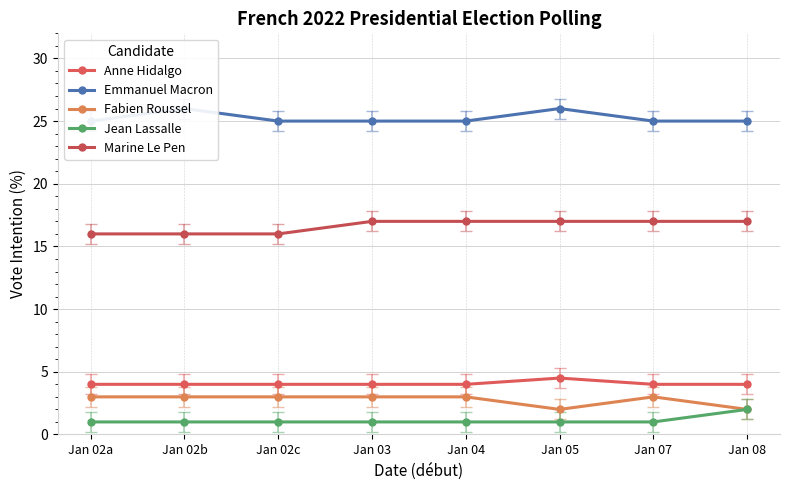

What value does the Fabien Roussel series have at Jan 02b?

3.0